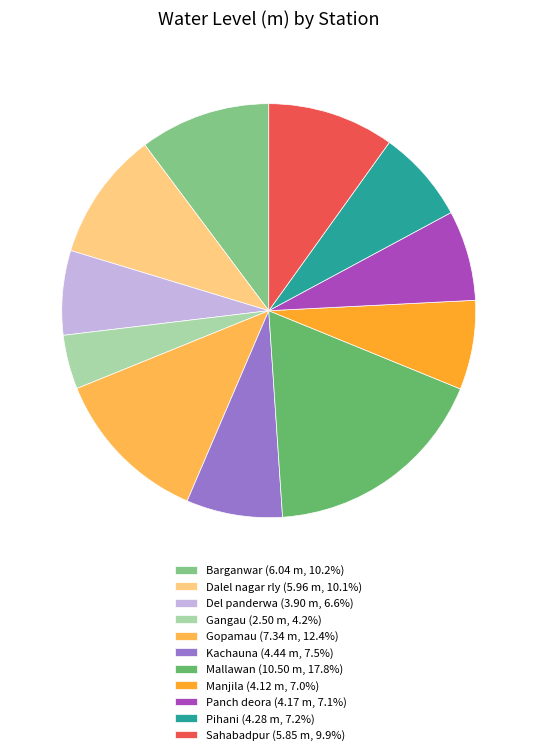

Is it true that Dalel nagar rly is 10% of the pie?

True